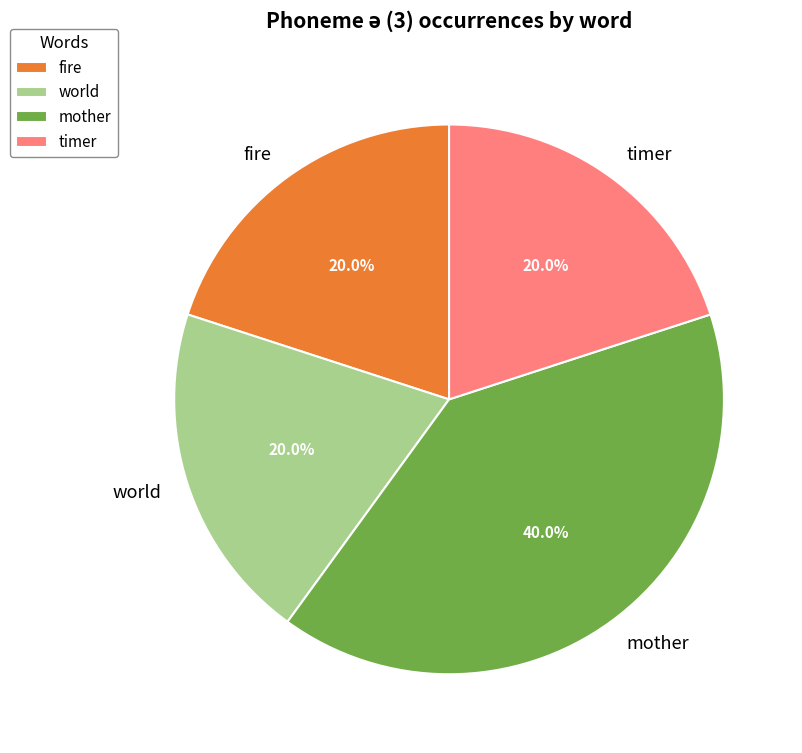

To the nearest percent, what is the difference between the largest and smallest slice percentages?

20%